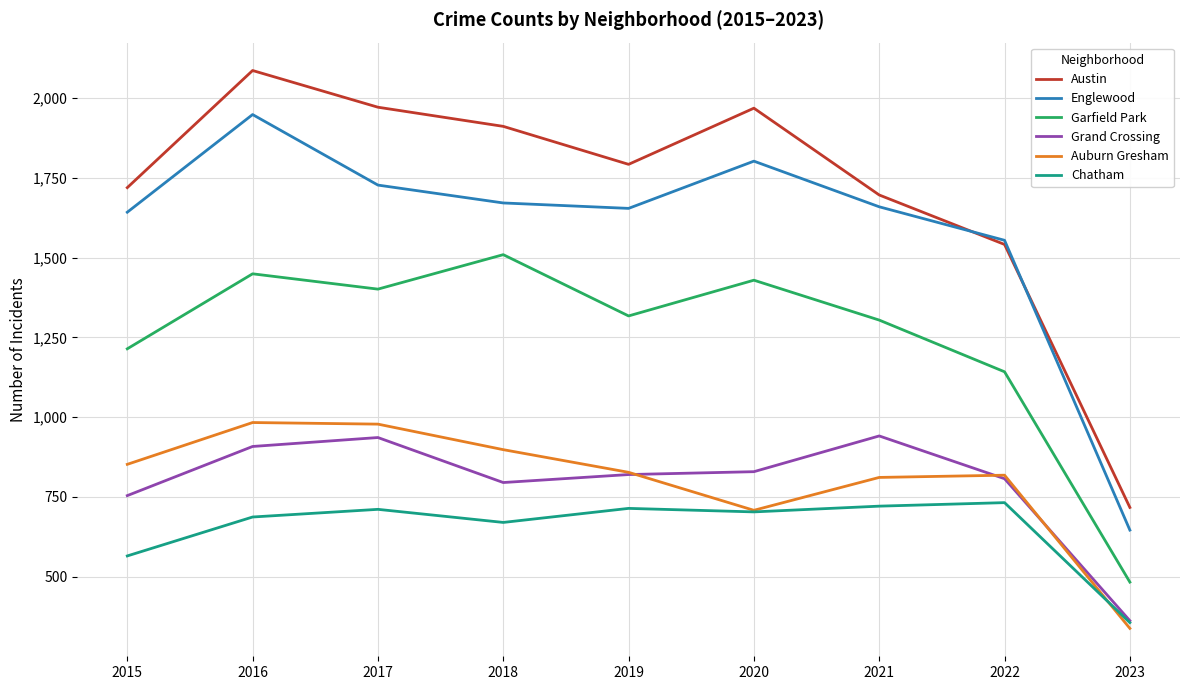

Which series has the largest total across all categories?

Austin